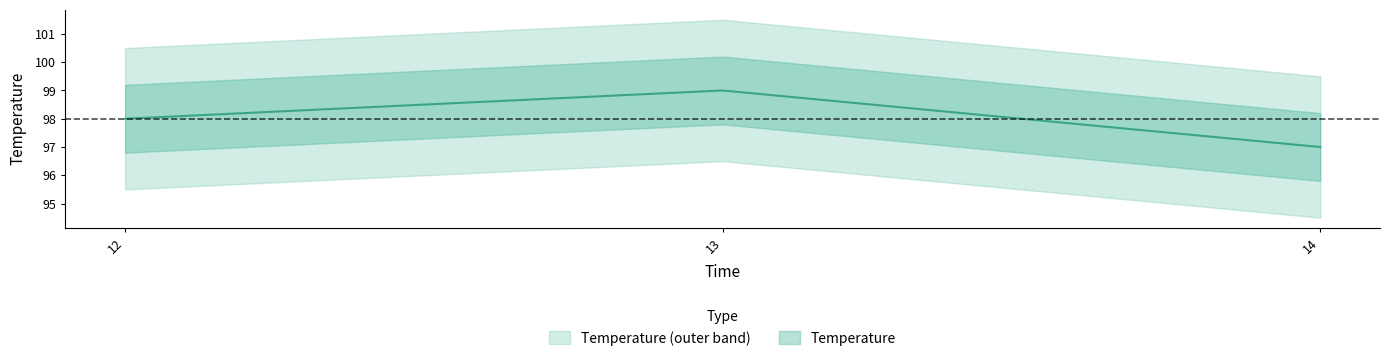

What is the maximum value shown in the chart?

99